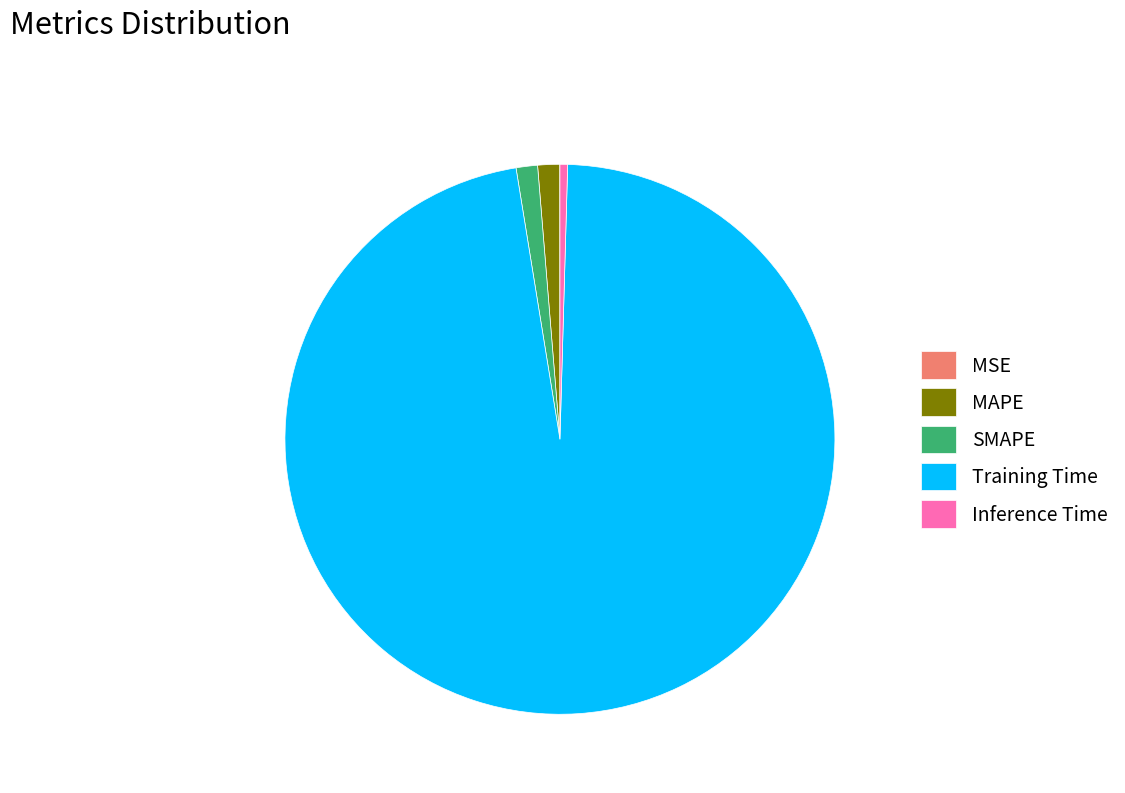

Is the sum of Training Time and MAPE greater than half?

Yes